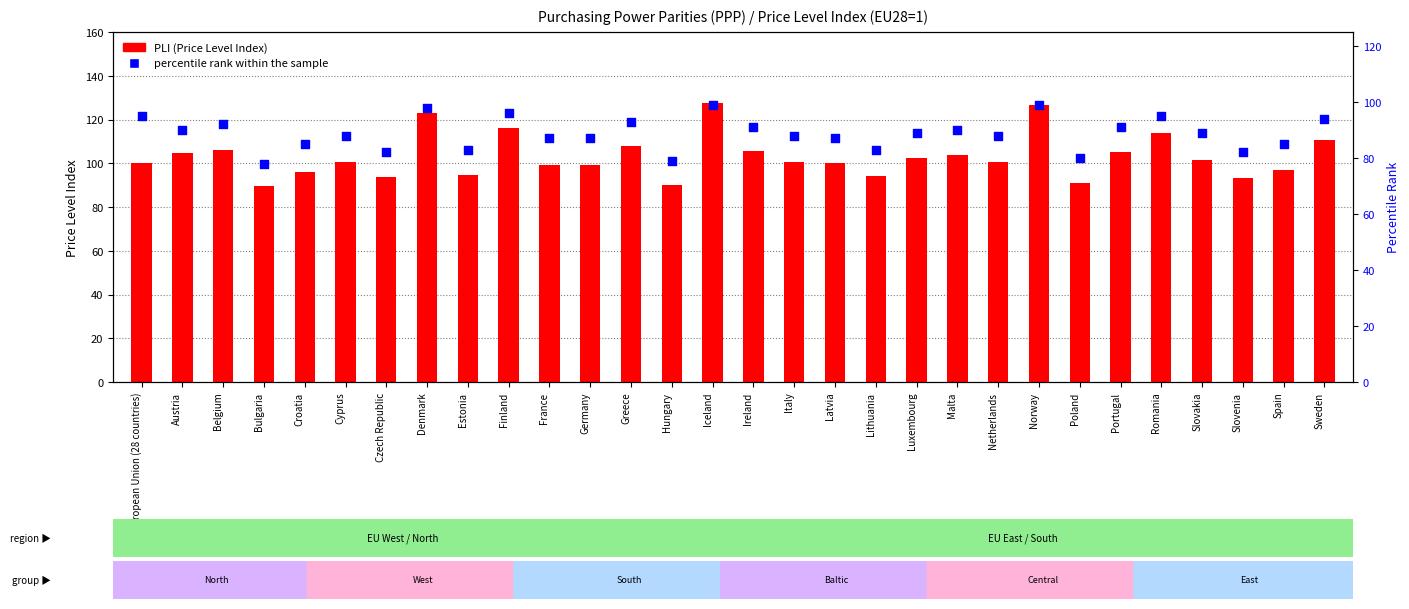

What is the total value across all series at Spain?

181.8